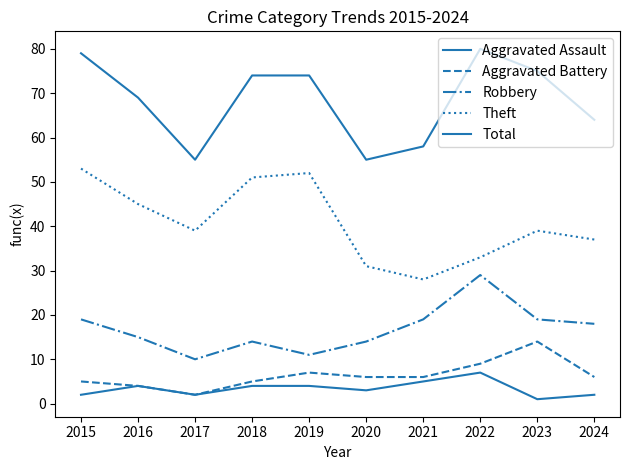

Between 2020 and 2024, which is larger?

2020